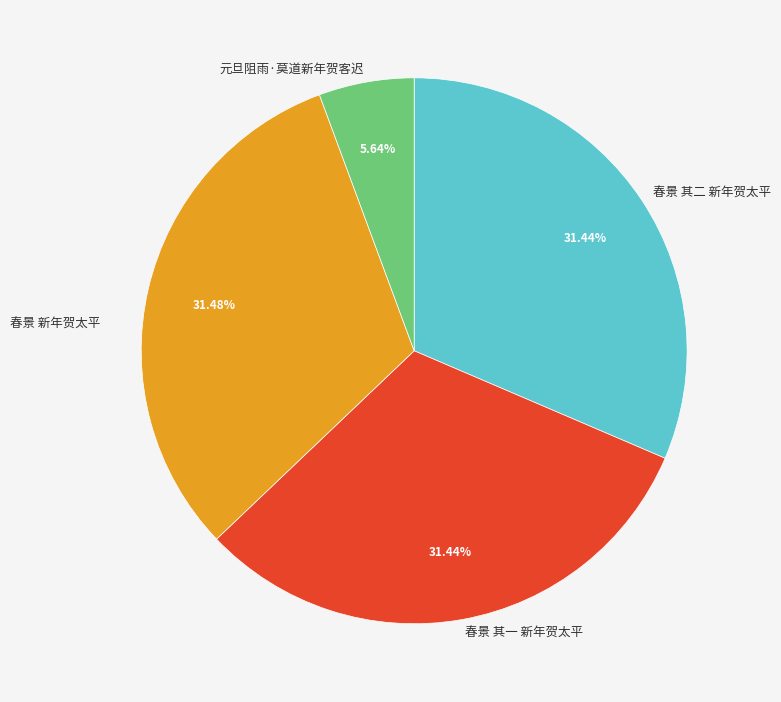

Count the number of slices in the pie.

4